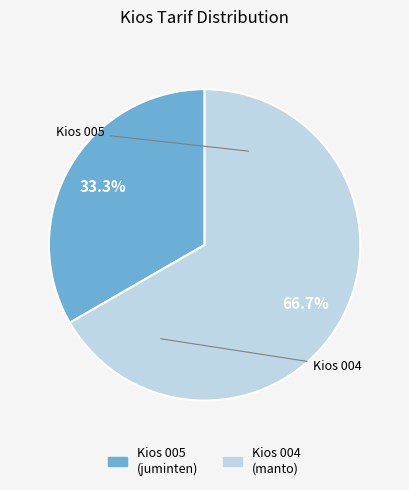

Which has a higher value, Kios 005 or Kios 004?

Kios 004